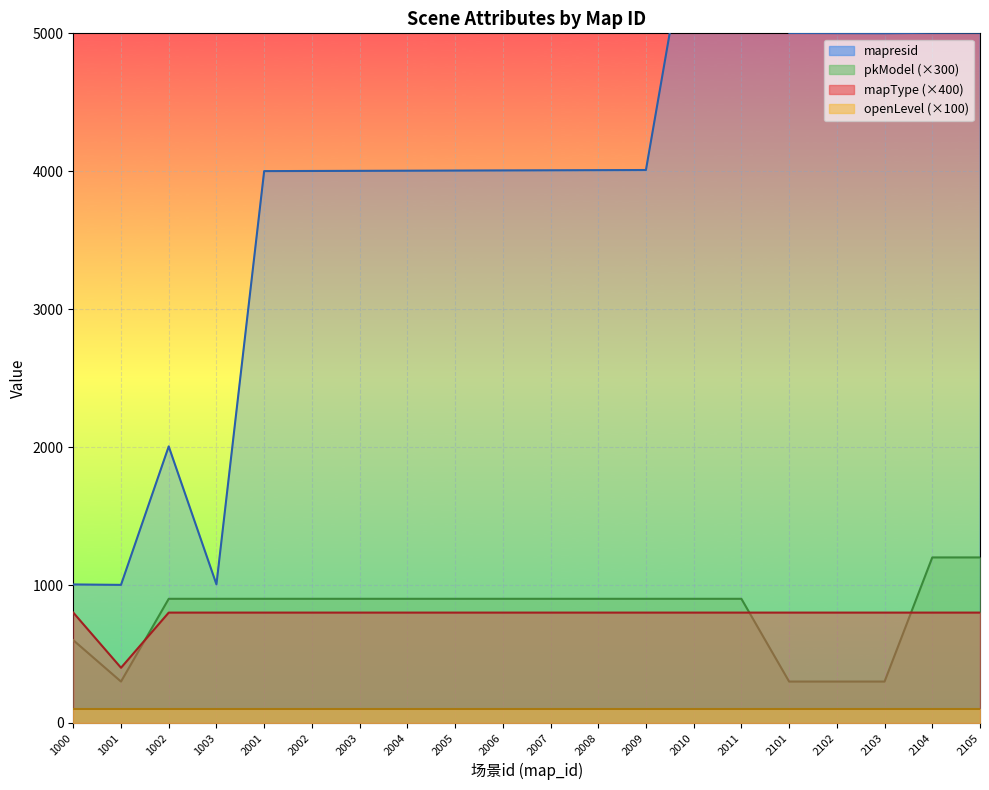

Which series has the largest range (max minus min)?

mapresid